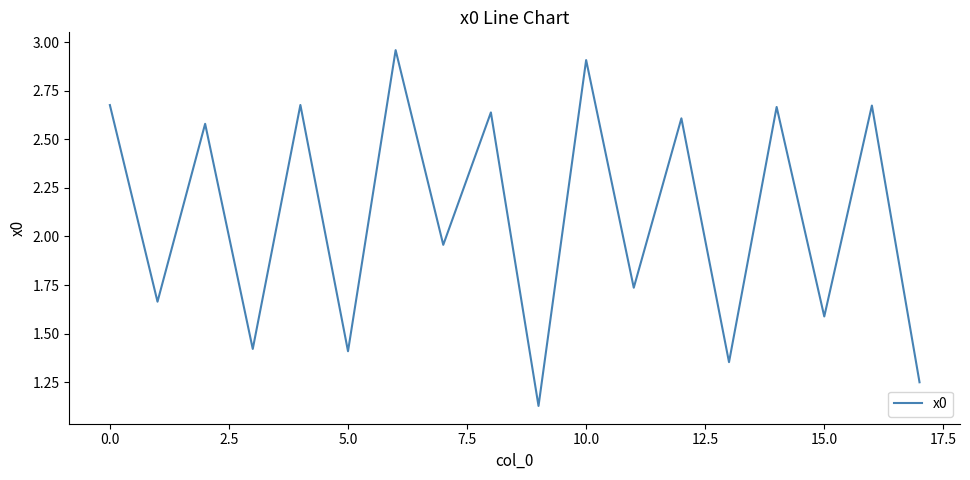

What is the difference between the maximum and minimum values?

1.8